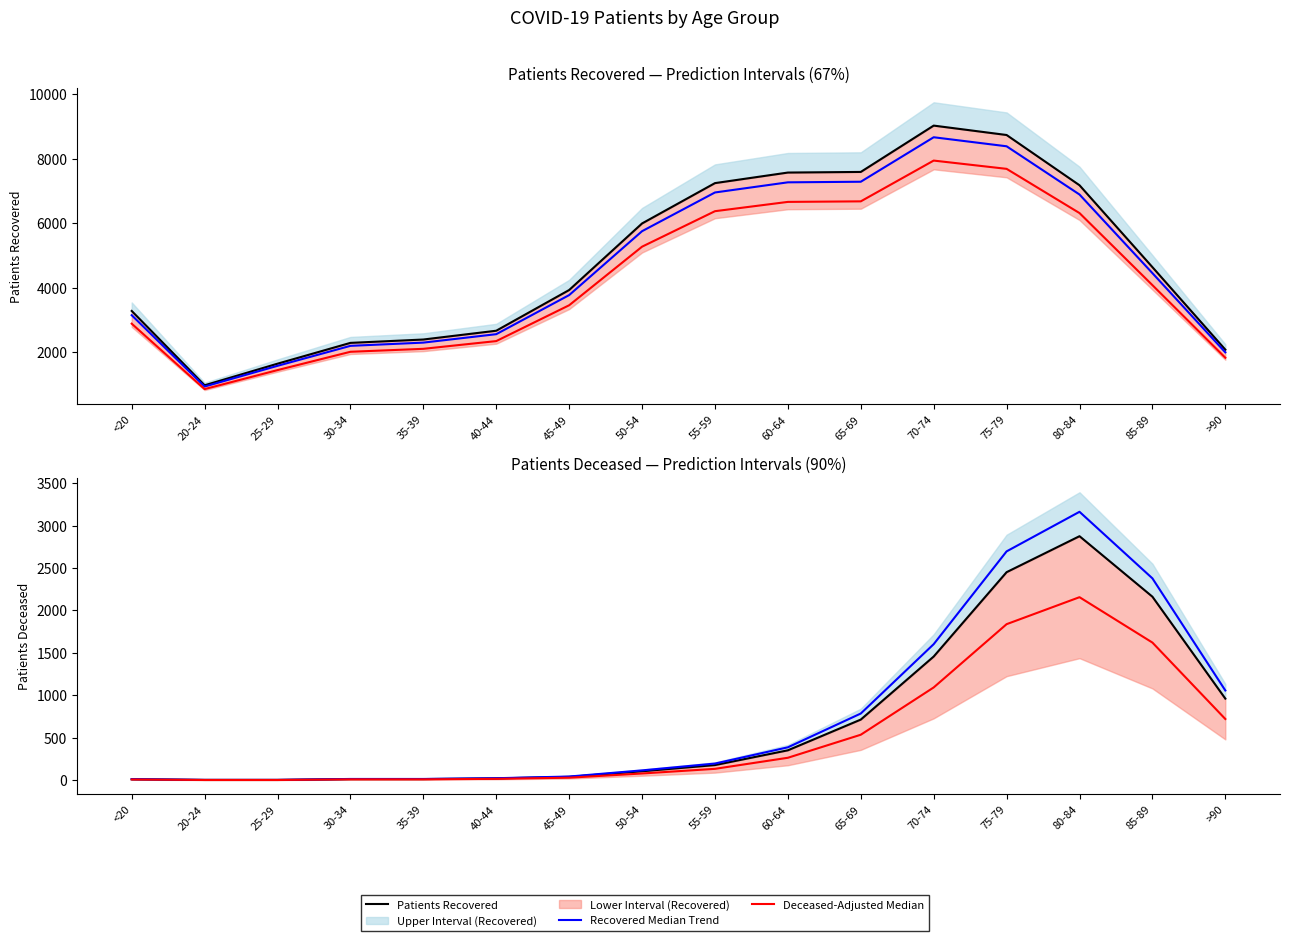

How many data points in Adjusted Median Prediction are above 133?

8